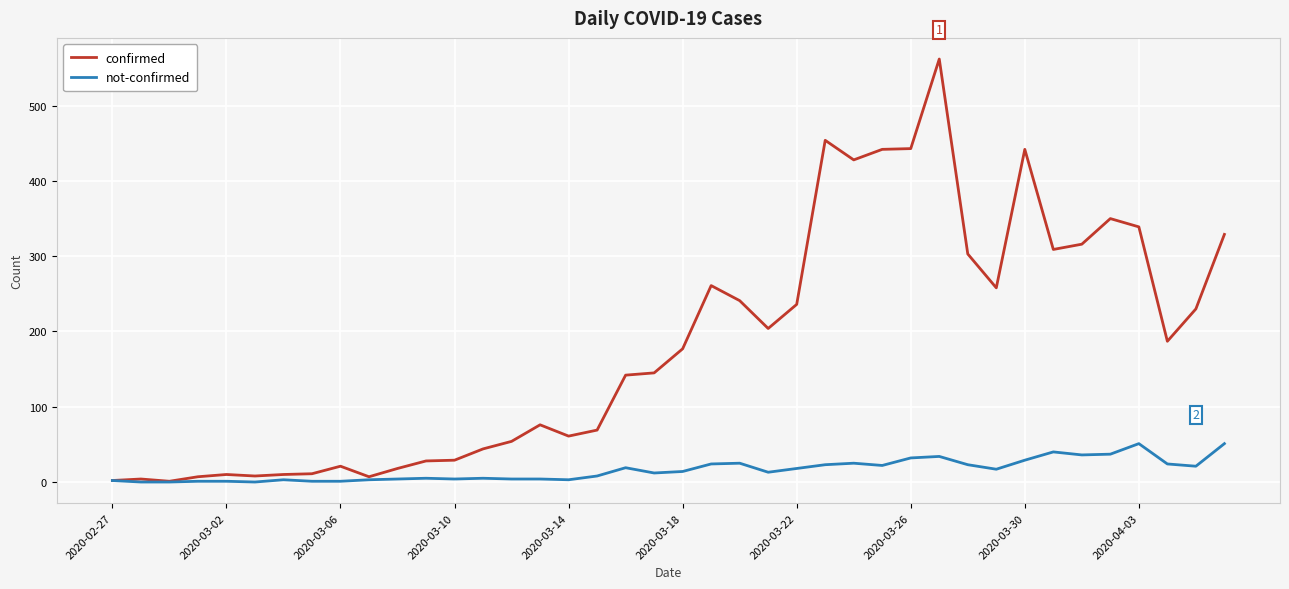

What are all the series names shown in the legend?

confirmed, not-confirmed